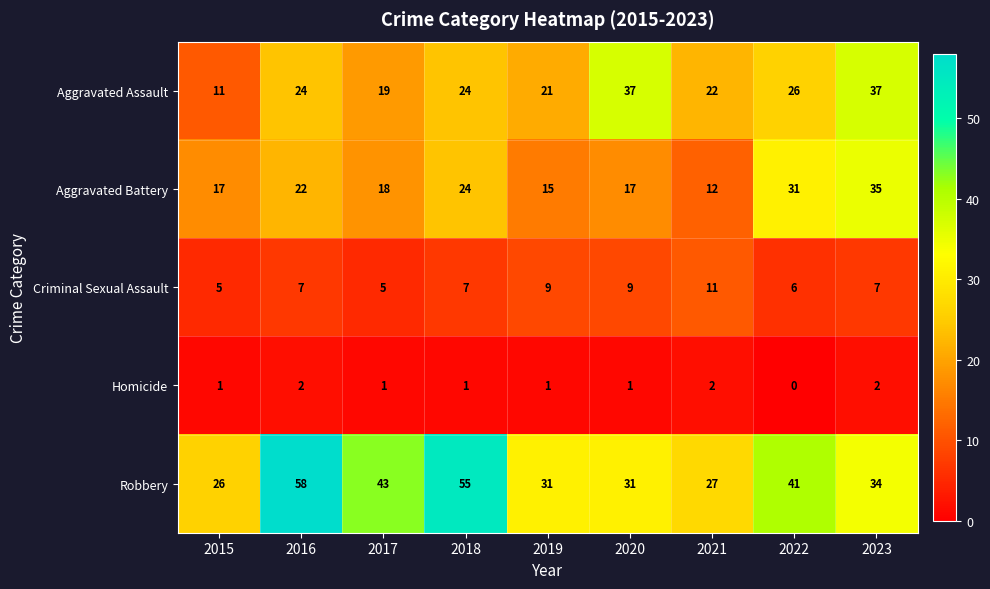

What is the highest value of the Criminal Sexual Assault series?

11